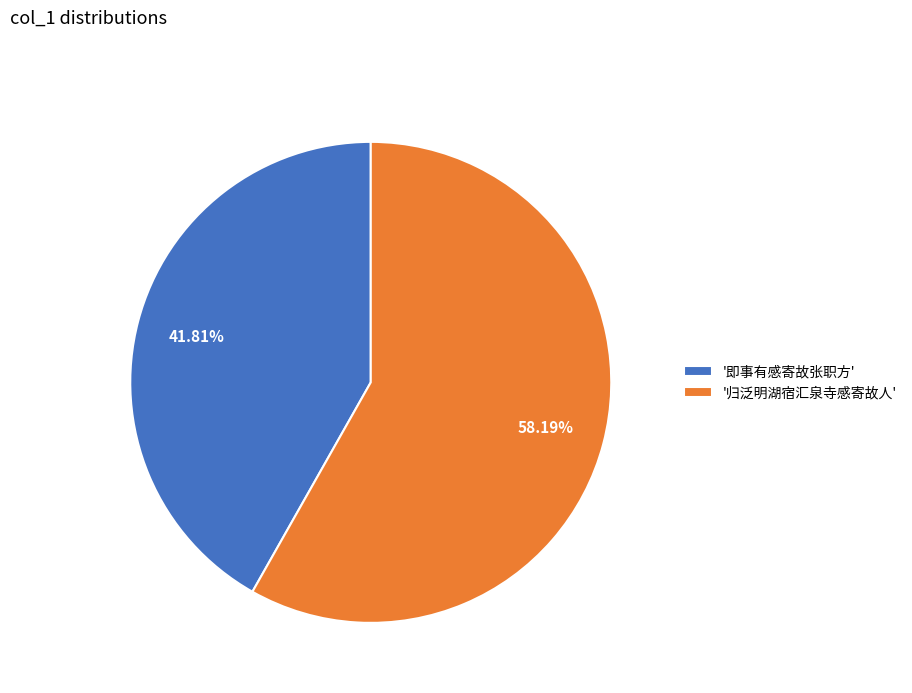

Rank the categories by value from highest to lowest.

'归泛明湖宿汇泉寺感寄故人', '即事有感寄故张职方'